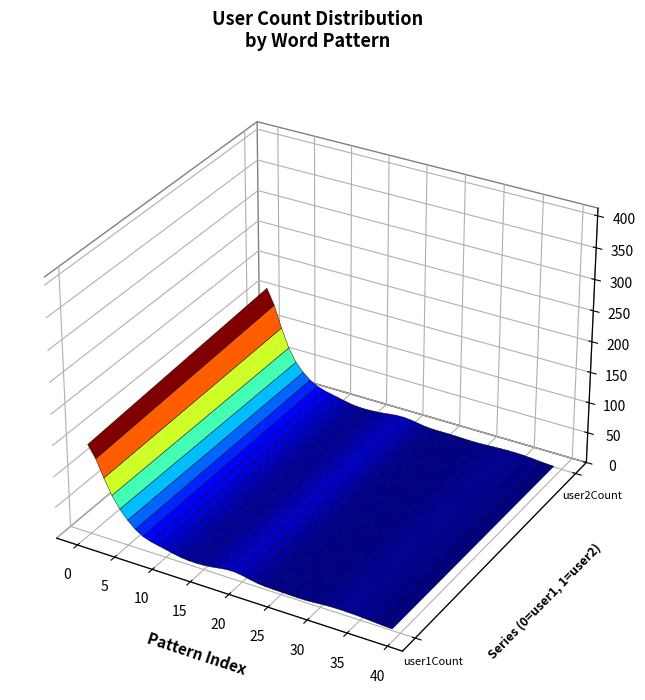

Reading right to left, what are all the values shown in this chart?

user1Count: 2	1	6	1	13	3	5	8	12	4	4	1	1	1	13	1	3	4	1	2	41	17	1	4	5	13	3	1	8	6	42	6	11	9	35	74	88	38	15	318
user2Count: 0	0	4	0	14	3	5	5	6	2	4	1	1	3	15	0	1	3	3	0	35	10	0	3	8	8	1	1	1	6	40	3	7	10	44	55	62	30	14	392